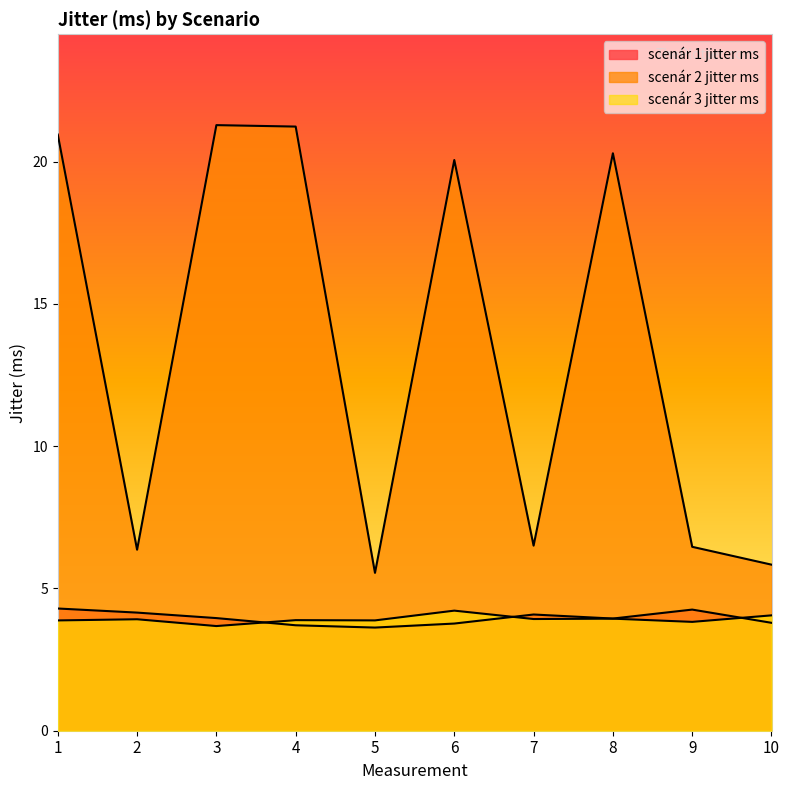

Which series has the widest spread of values?

scenár 2 jitter ms